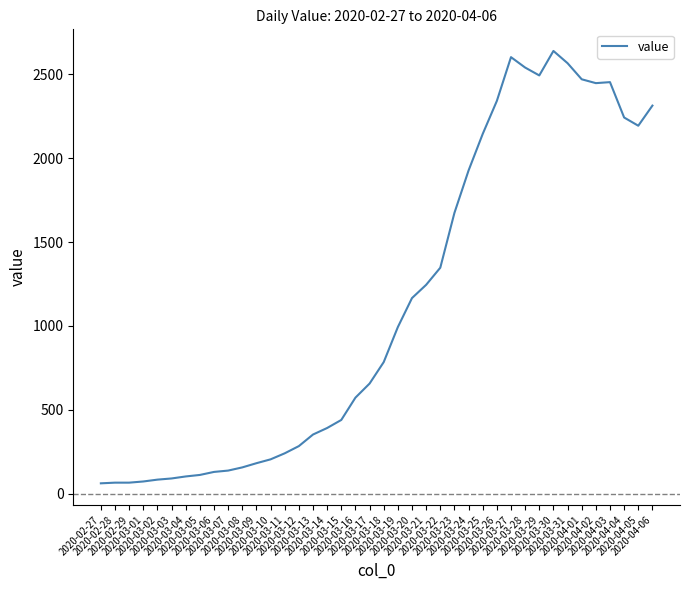

What is the difference between the maximum and minimum values?

2579